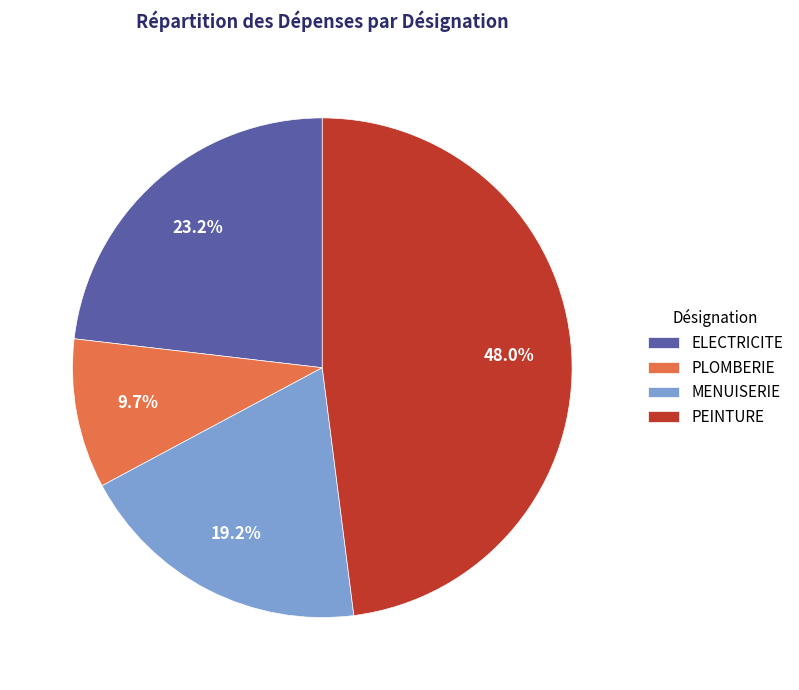

To the nearest percent, what portion does ELECTRICITE represent?

23%